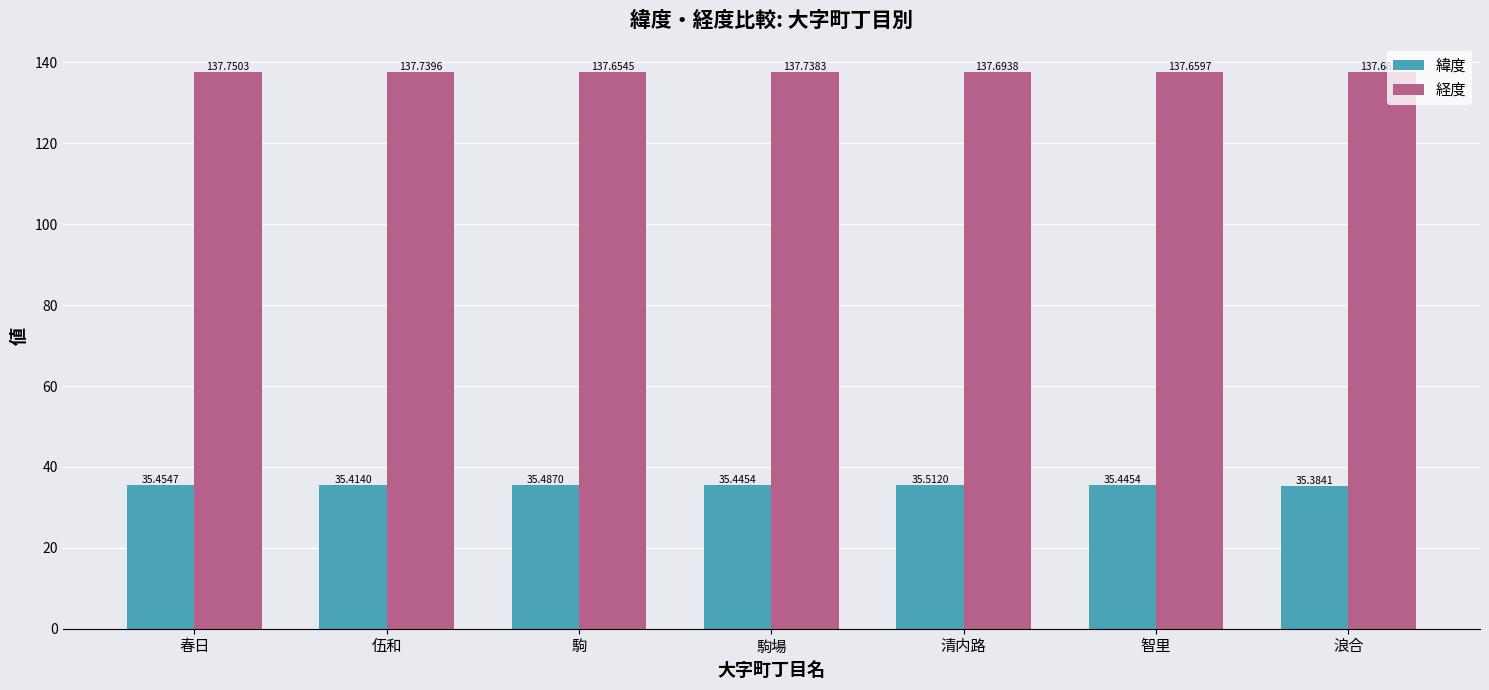

True or false: 緯度 has a value of 35.4 at 智里.

True